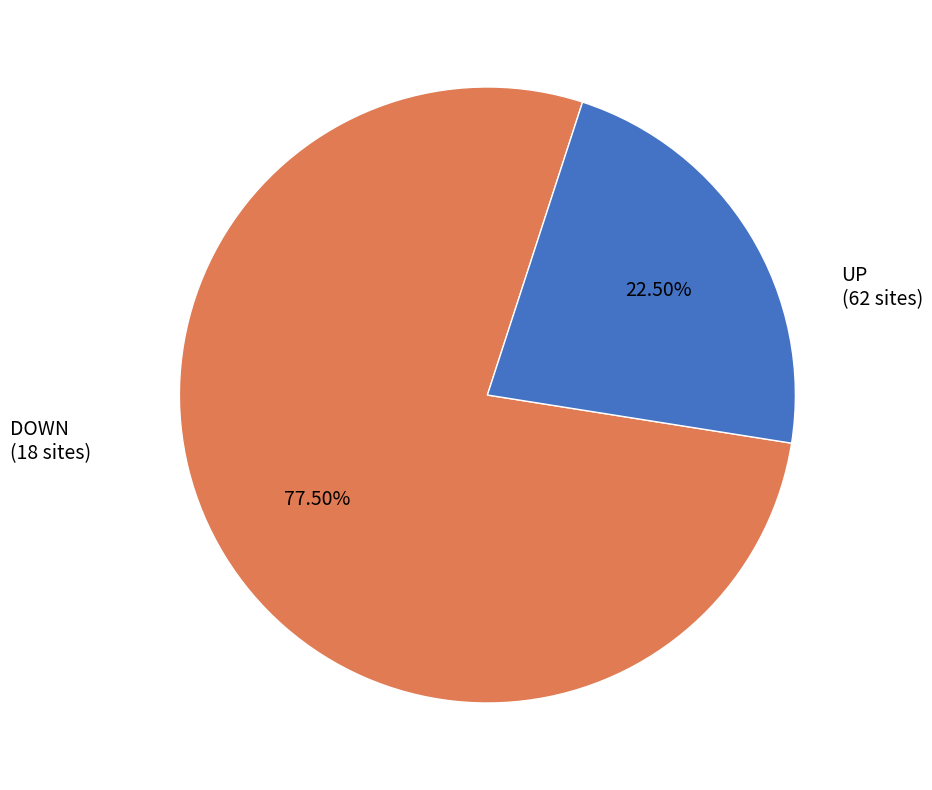

Is there a majority slice in this chart?

Yes